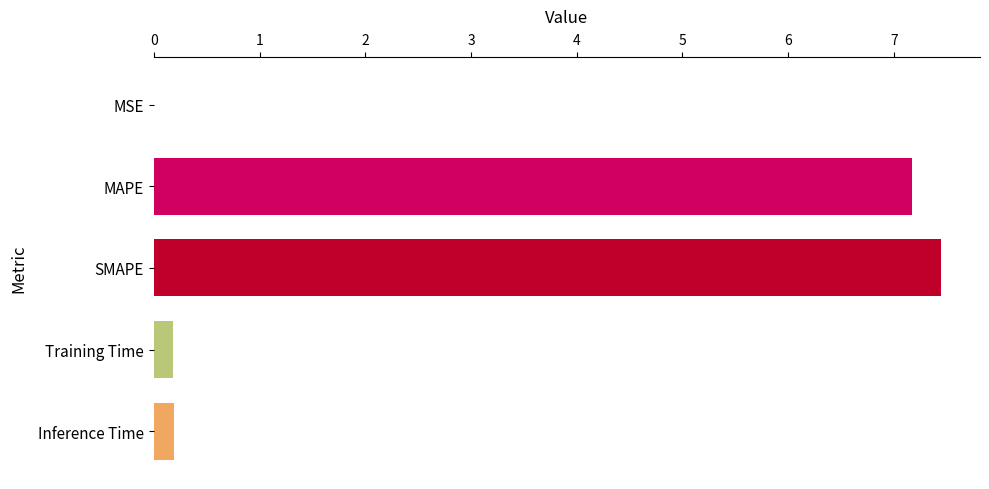

Which category has the highest value across all series?

SMAPE